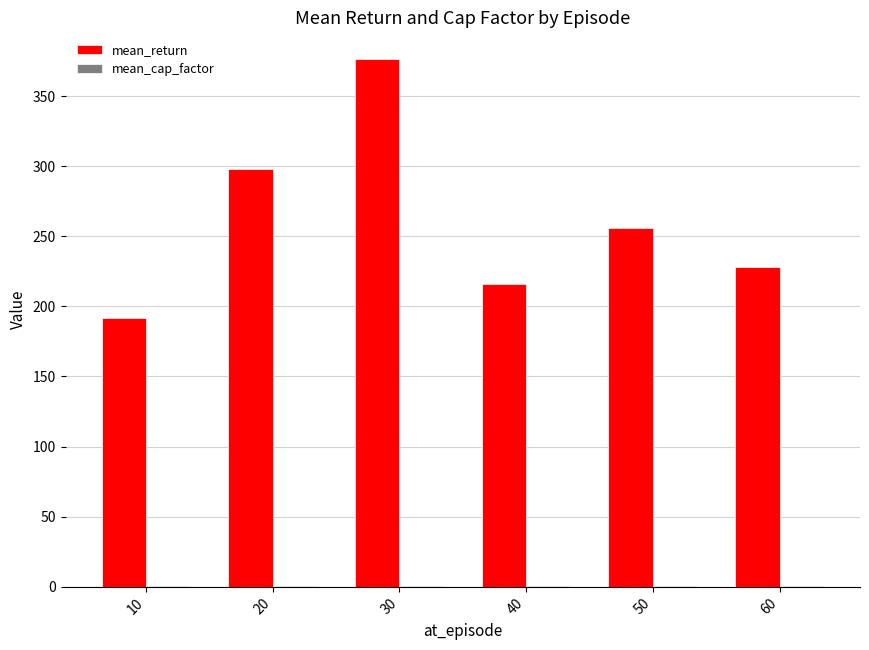

Read the mean_return value at 60.

228.2